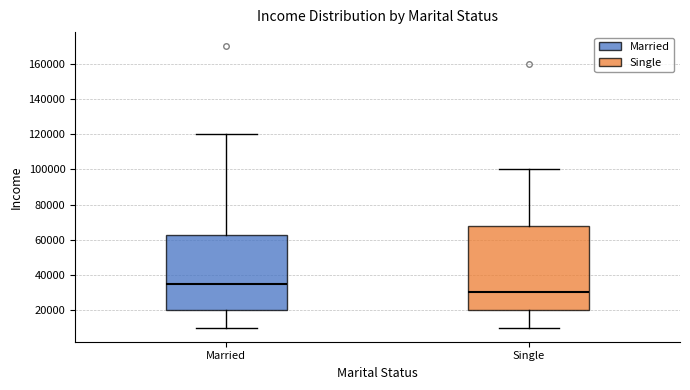

Which box's median line is the lowest?

Single